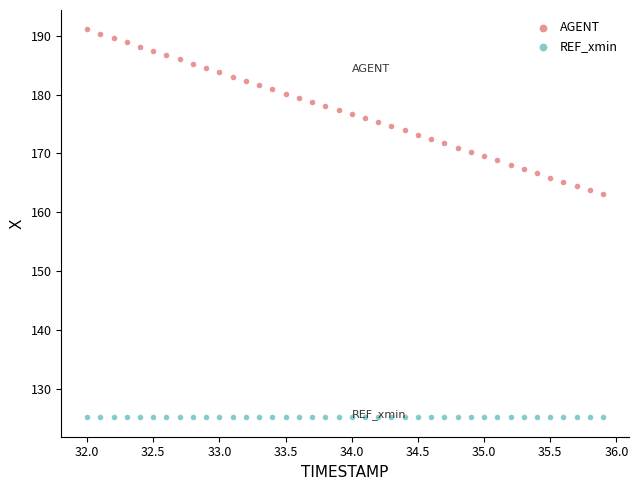

Which series reaches the maximum Y coordinate?

AGENT